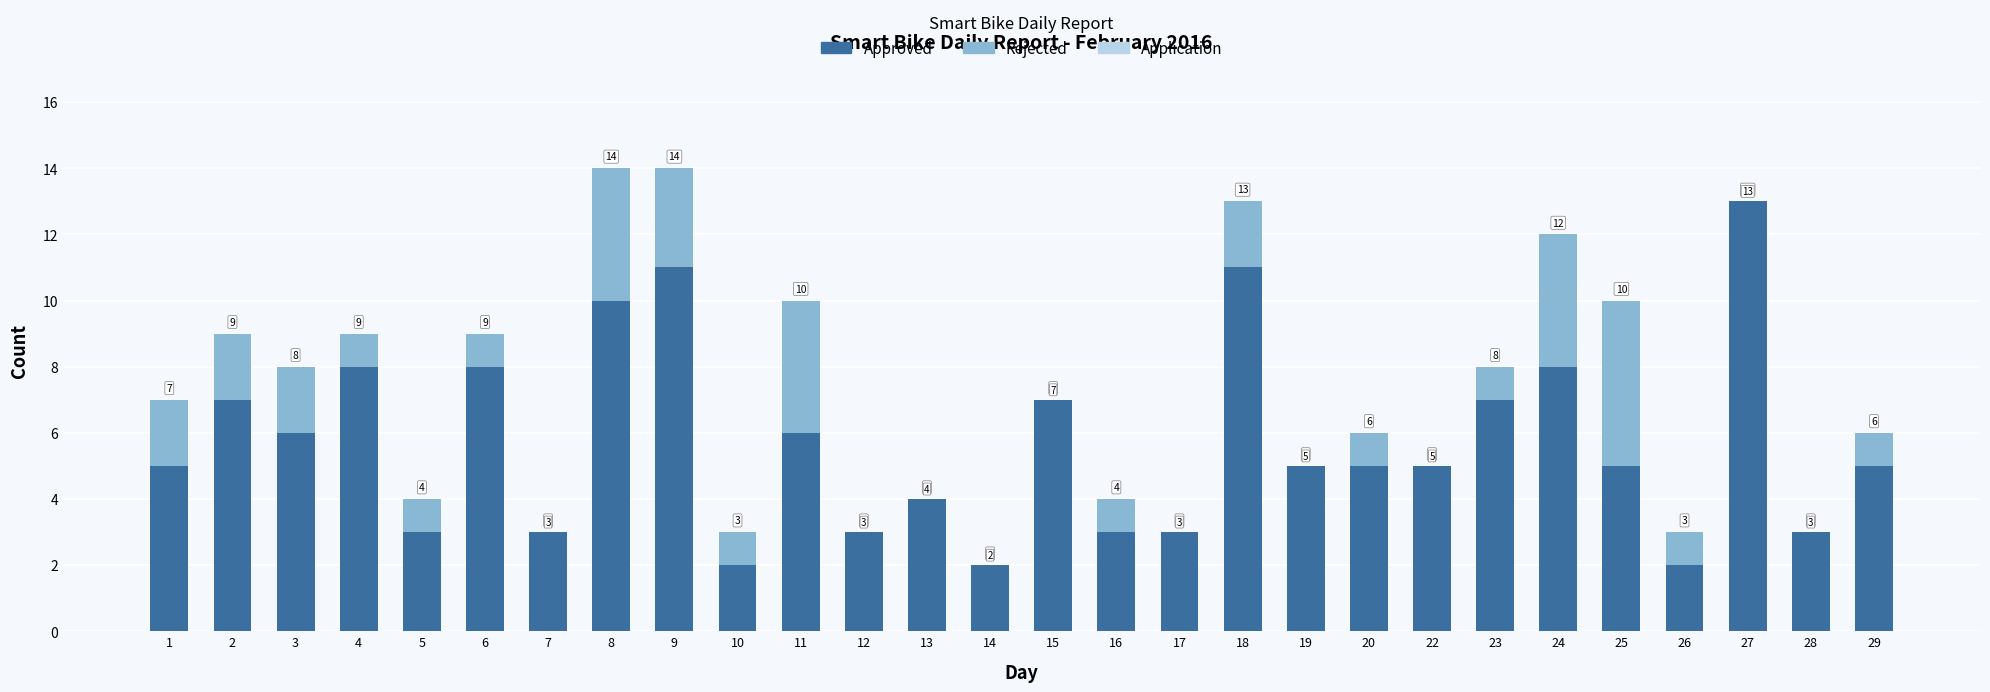

What is the approximate value of Approved at 9, to the nearest 5?

10